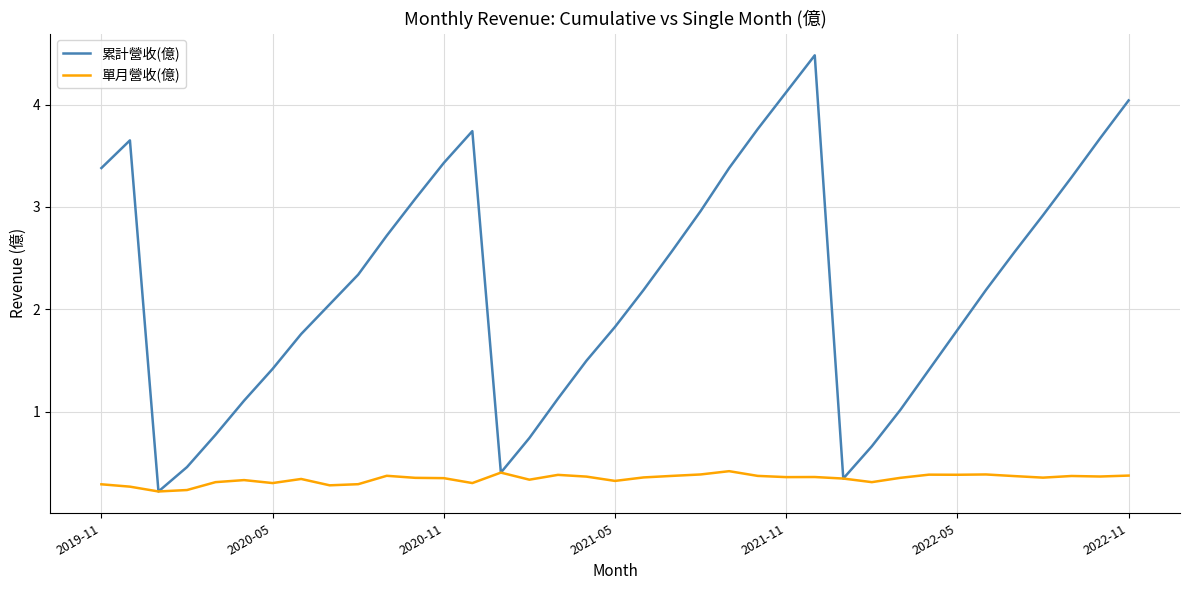

Which series has the largest total across all categories?

累計營收(億)